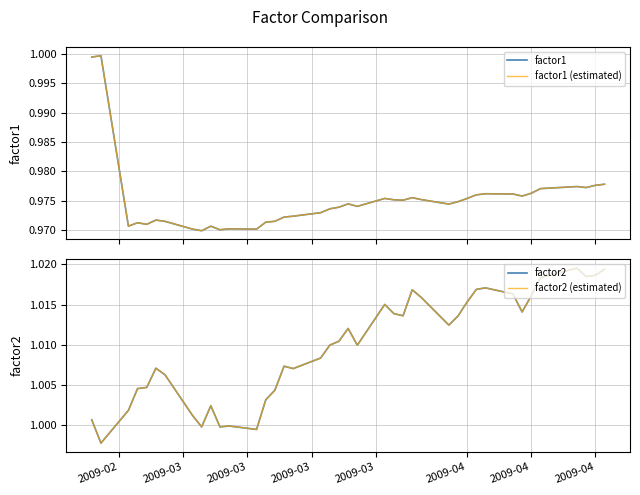

How many interior local valleys does the factor1 series have?

10